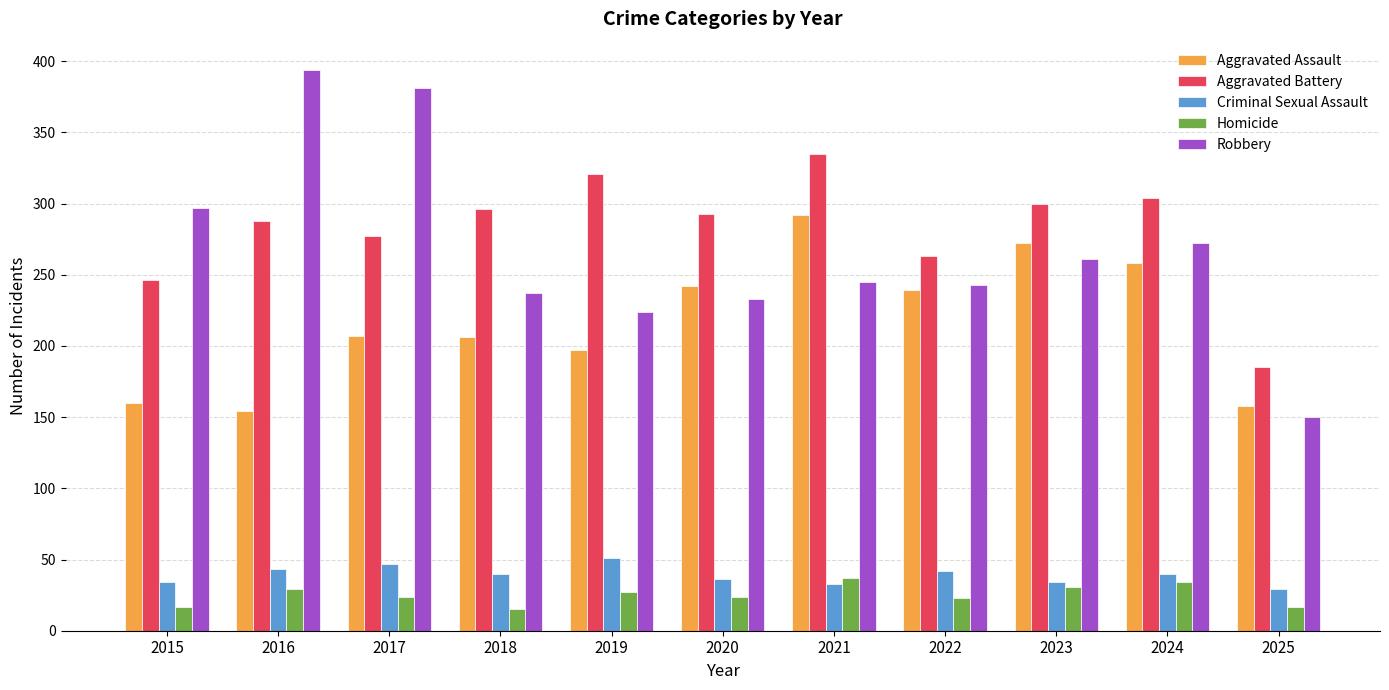

True or false: Criminal Sexual Assault has a value of 65 at 2017.

False